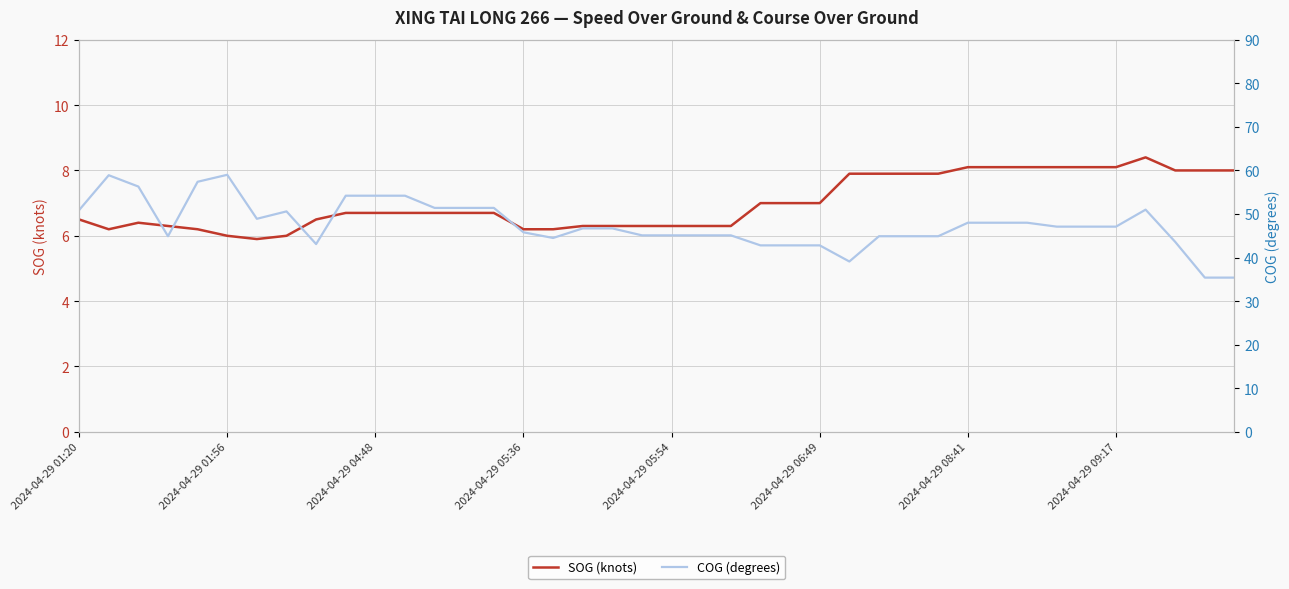

True or false: SOG (knots) and COG (degrees) cross at least once.

False